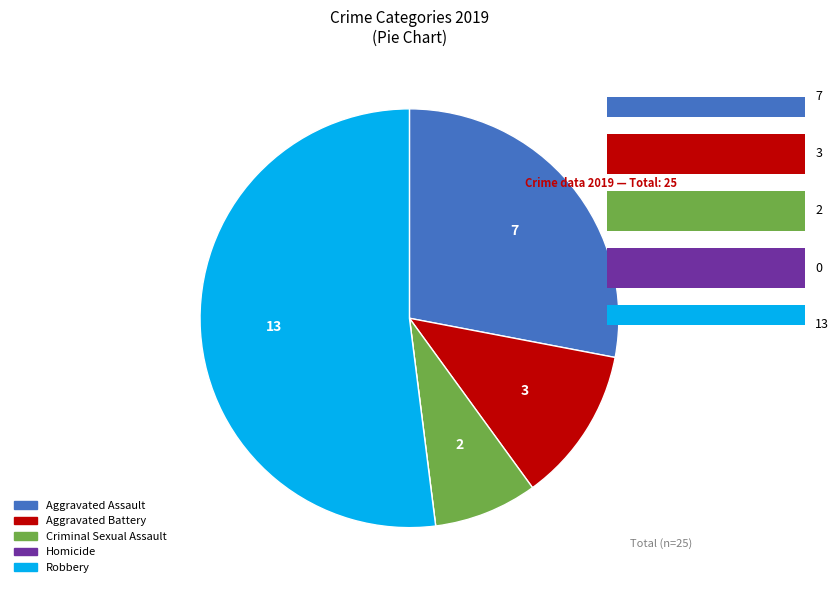

To the nearest percent, what is the difference between the Homicide and Criminal Sexual Assault slice percentages?

8%